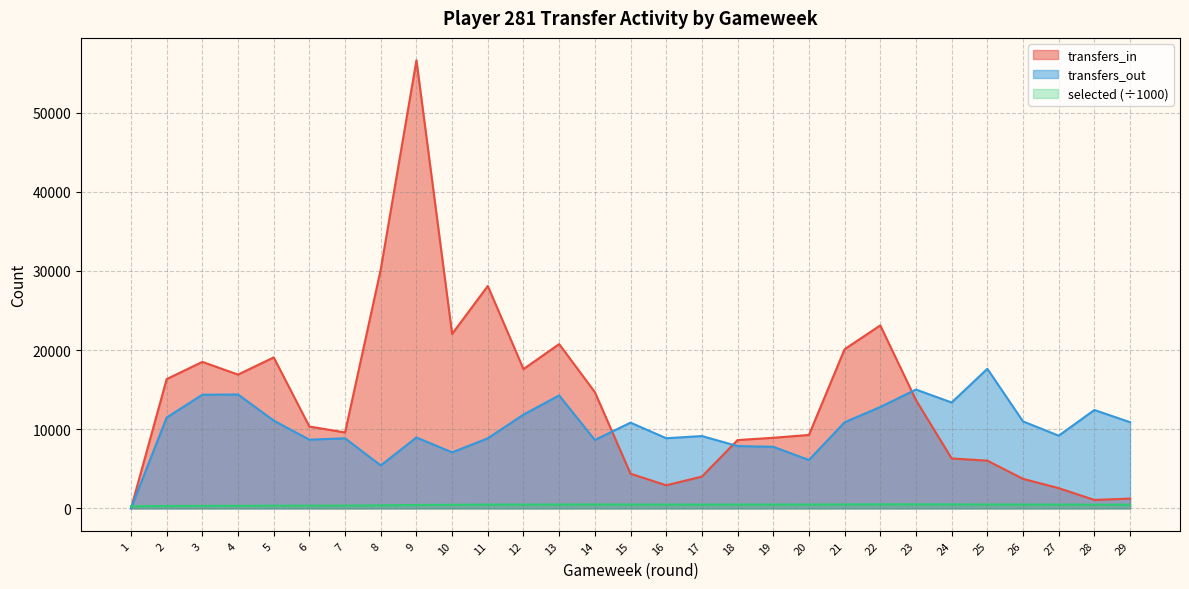

What is the value of the selected point at the 10th from the left?

453.6